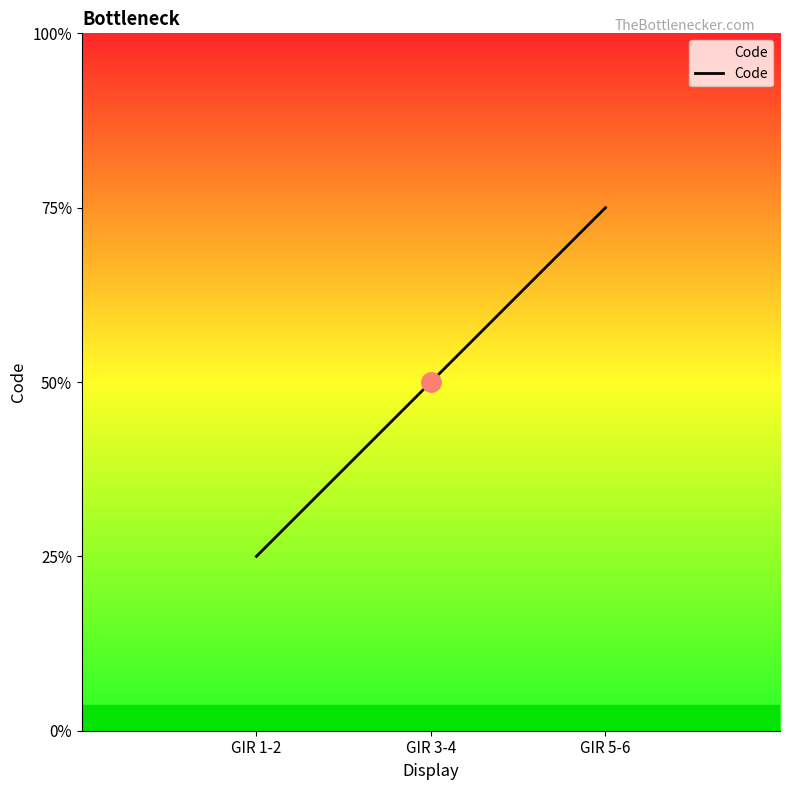

Where does the data first go above 2?

GIR 5-6